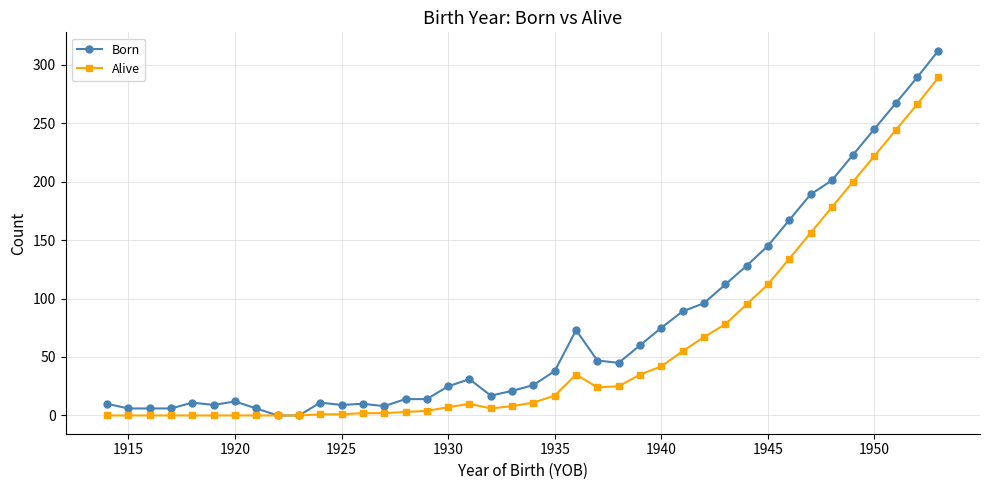

What is the difference between the second highest and minimum values in the Alive series?

266